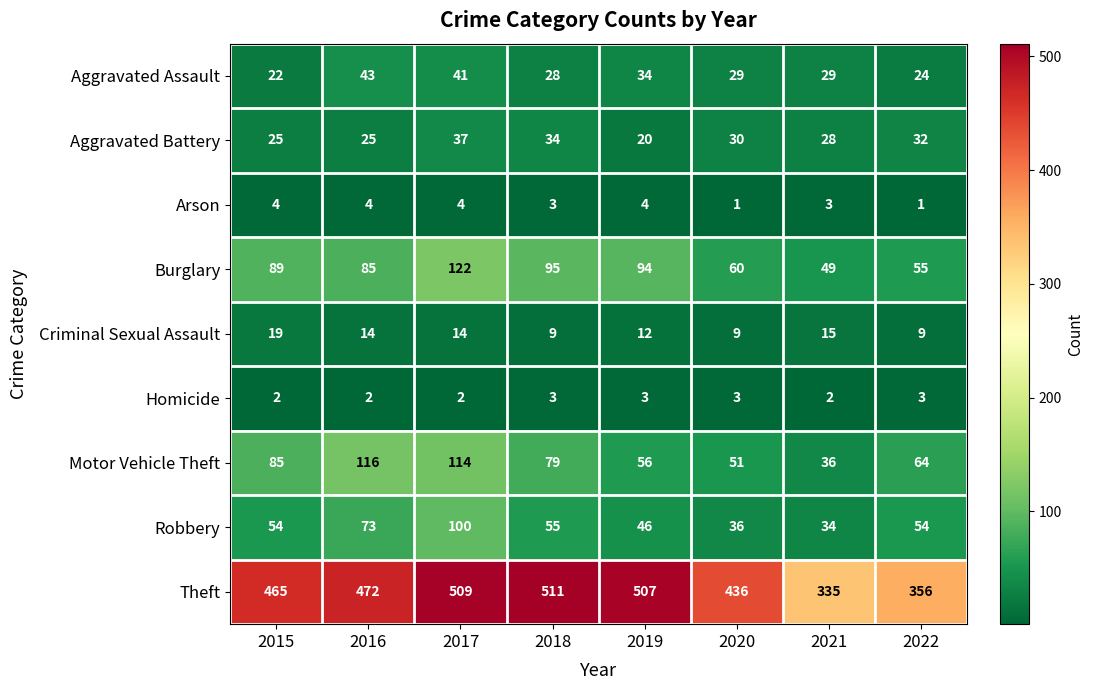

What is the smallest value displayed?

1